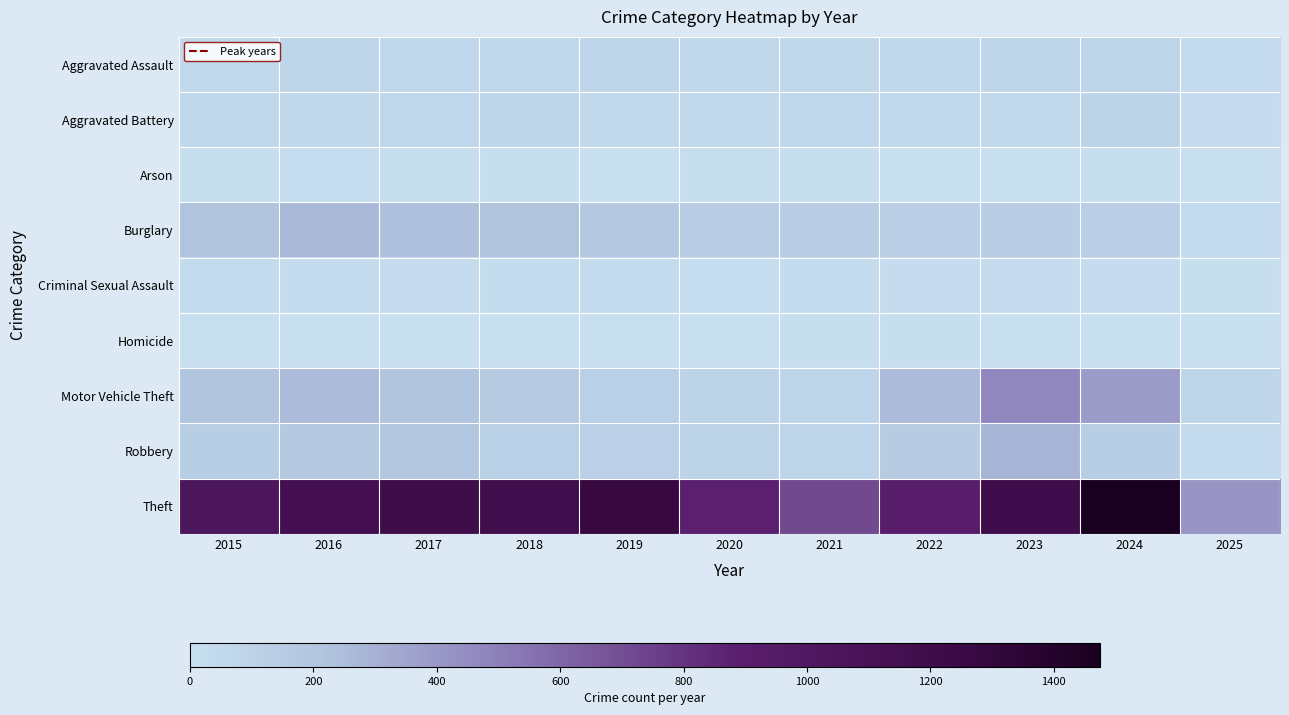

Which category has the highest value across all series?

2024